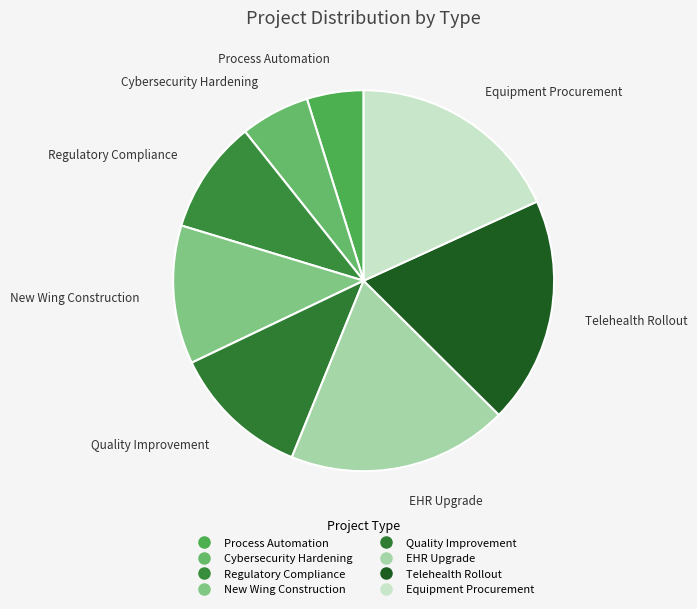

How many segments does this pie chart have?

8